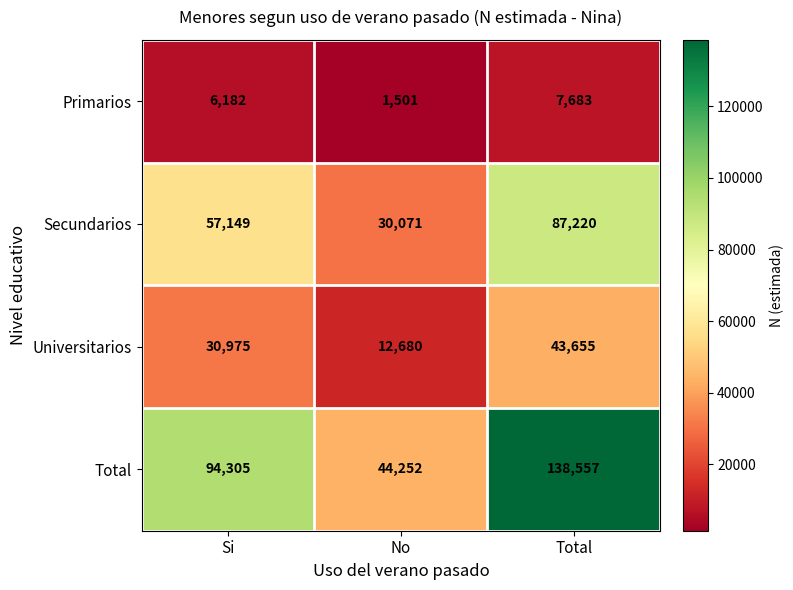

The value of Secundarios at No is 51513. True or false?

False